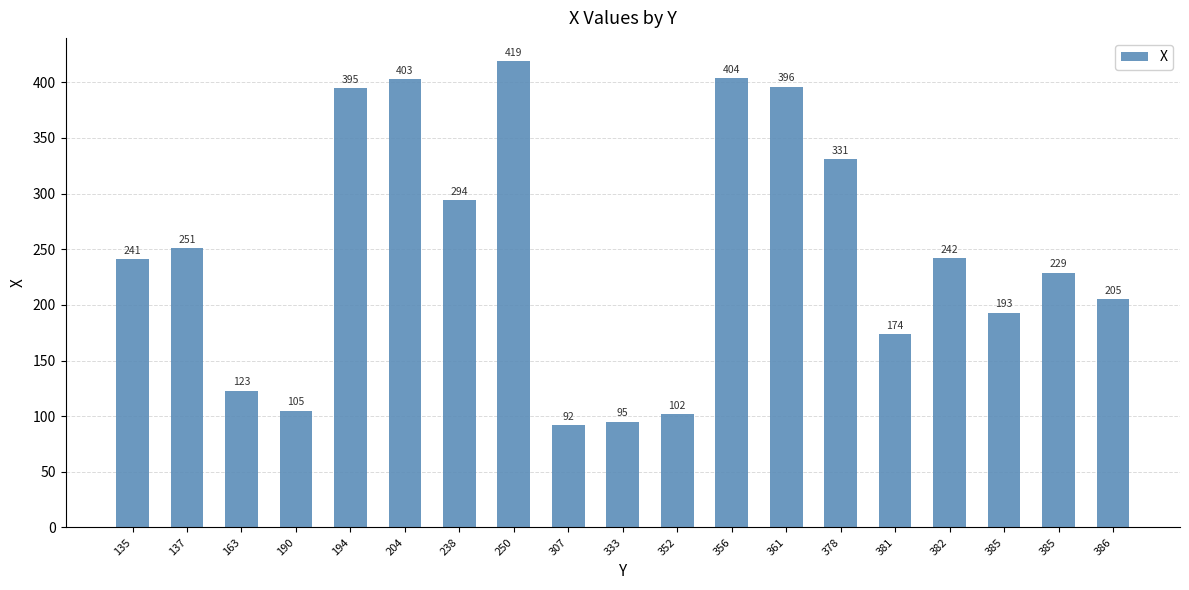

List the labels in order of value, smallest first.

307, 333, 352, 190, 163, 381, 385, 386, 385, 135, 382, 137, 238, 378, 194, 361, 204, 356, 250